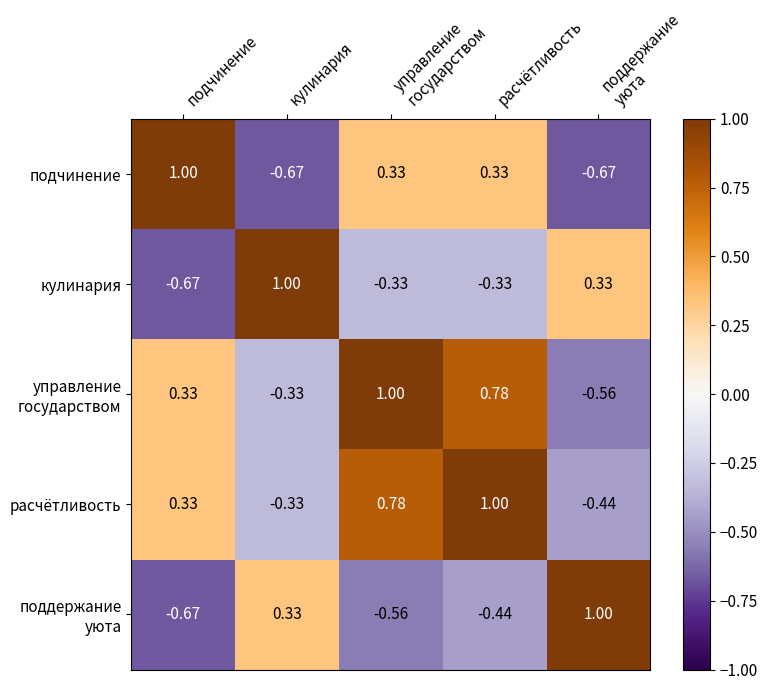

At which label does кулинария first exceed 0?

кулинария